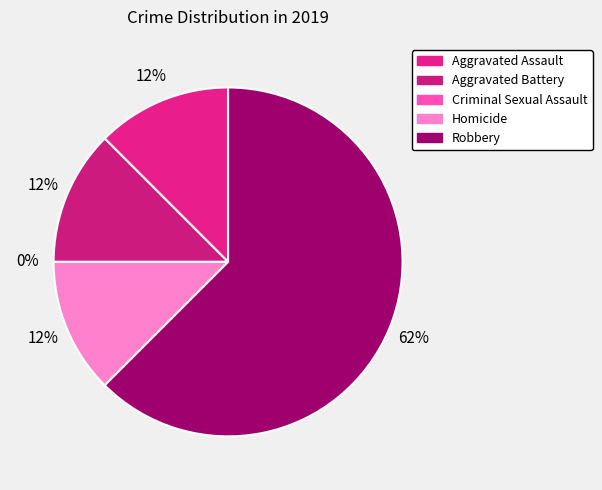

Does Aggravated Battery account for over 50% of the chart?

No